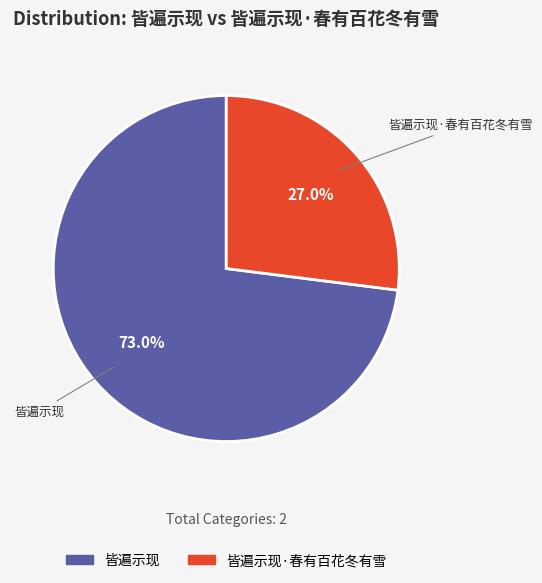

Which slice is the largest?

皆遍示现